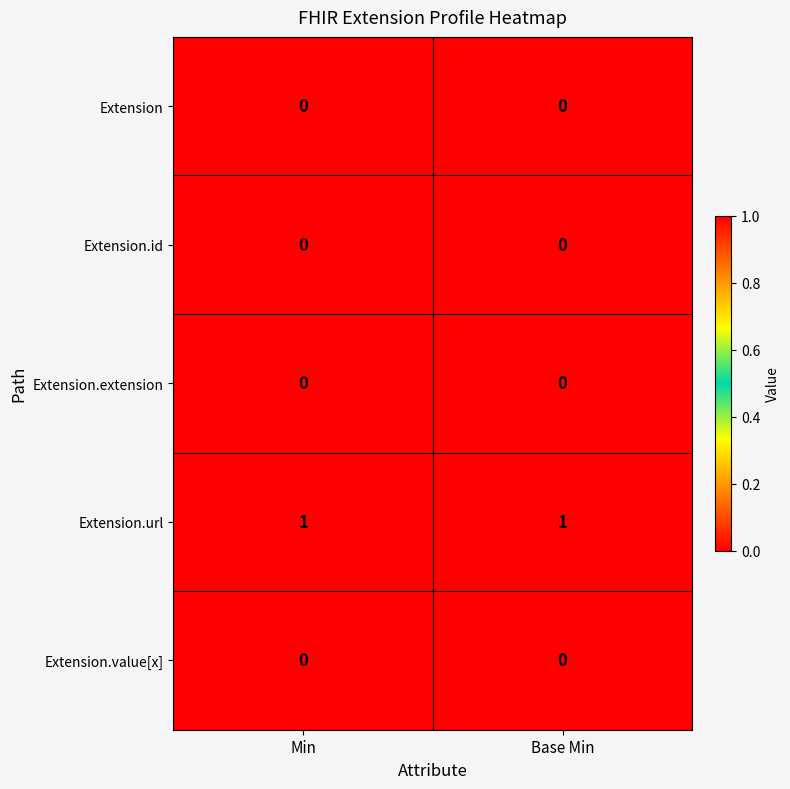

At how many categories does at least one series exceed 0?

2